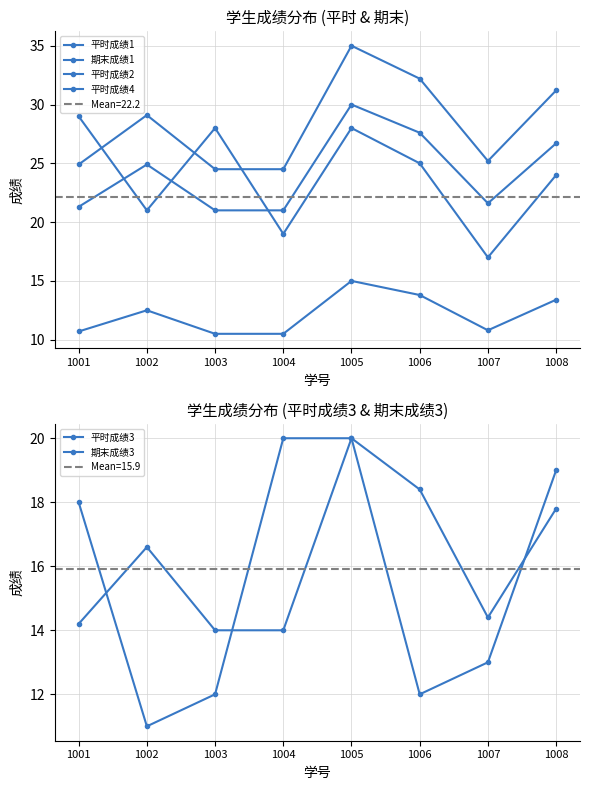

What is the approximate value of 期末成绩1 at 1006?

25.0